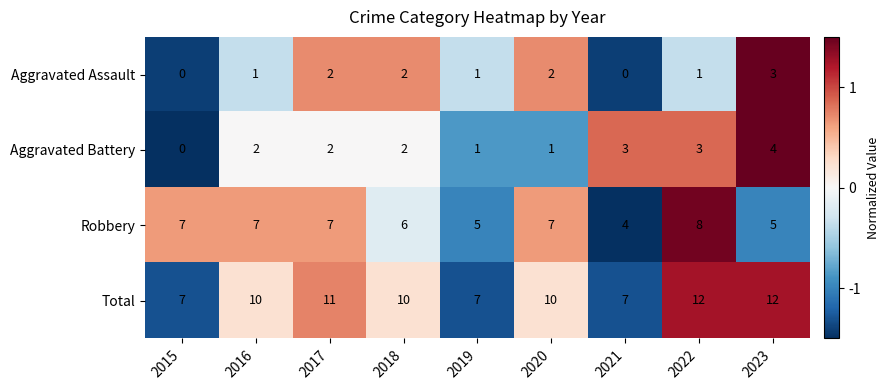

What is the total value across all series at 2017?

22